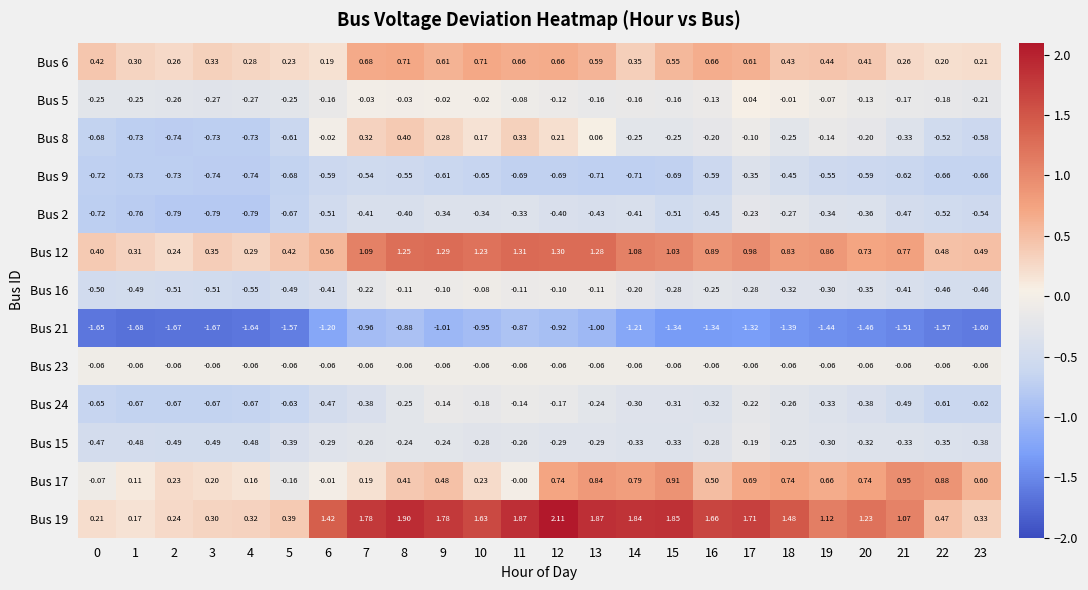

Is the value of Bus 6 at 20 greater than the value of Bus 17 at 17?

No